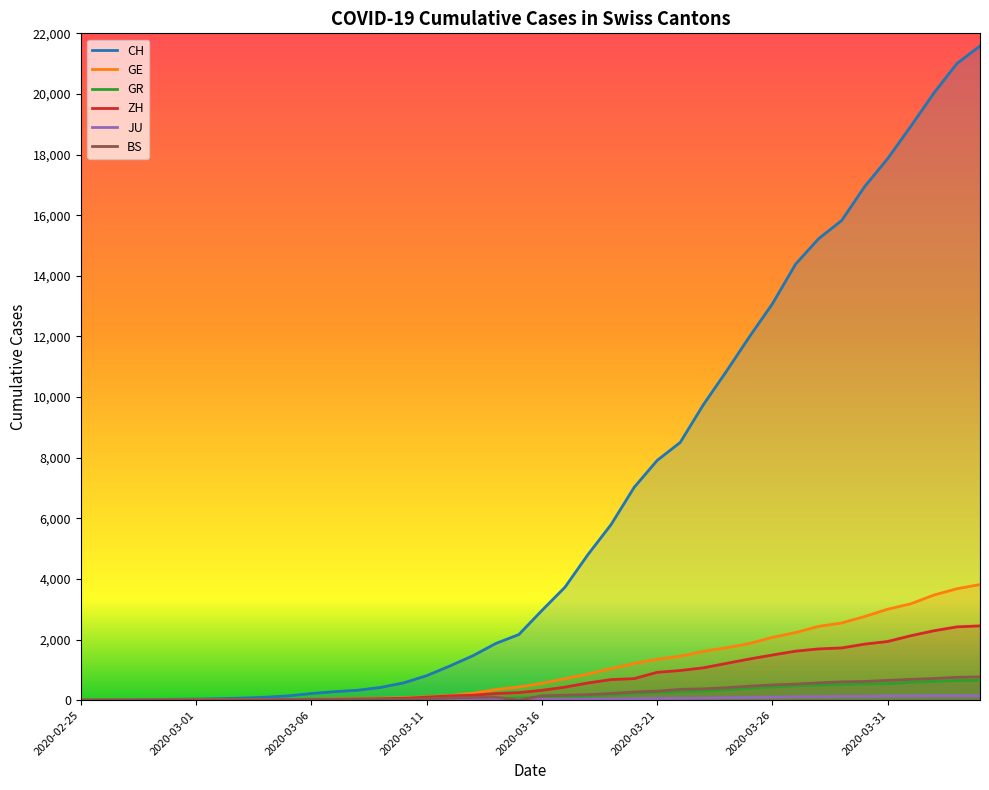

Does the chart have visible grid lines?

No